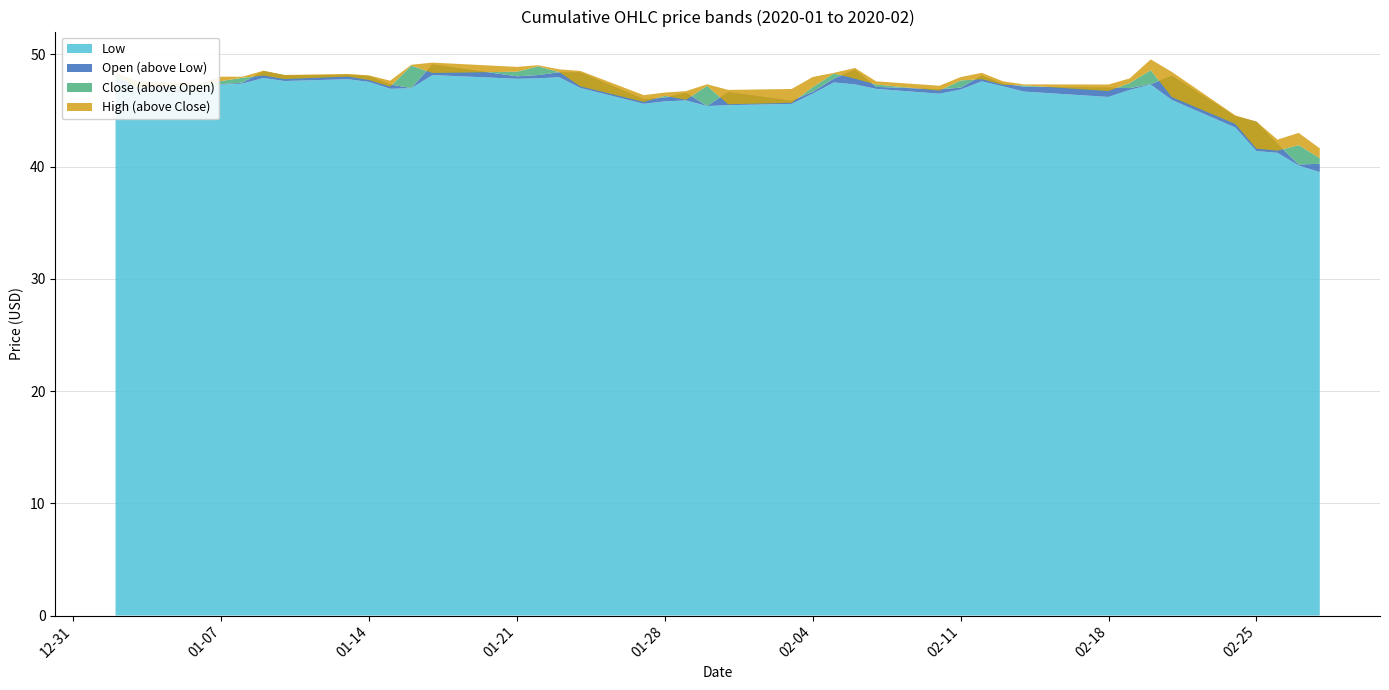

Reading left to right, what are all the values shown in this chart?

Close: 48.2	47.0	47.3	47.6	47.9	48.1	47.8	48.0	47.7	47.1	49.0	48.3	48.5	48.9	48.4	47.2	45.8	46.3	46.0	47.2	45.5	45.7	47.1	48.3	47.8	47.3	46.8	47.7	47.8	47.3	47.2	46.7	47.4	48.6	46.2	43.8	41.6	41.4	41.9	40.8
High: 48.4	47.6	47.4	48.0	48.0	48.5	48.2	48.2	48.1	47.7	49.1	49.3	48.9	49.0	48.7	48.5	46.4	46.6	46.7	47.3	46.8	46.9	48.0	48.3	48.8	47.6	47.2	48.0	48.3	47.6	47.3	47.3	47.8	49.5	48.4	44.6	44.0	42.4	43.0	41.6
Low: 47.5	46.9	46.6	47.3	47.4	47.9	47.6	47.8	47.5	46.9	47.0	48.2	47.8	47.9	48.0	47.0	45.6	45.8	45.9	45.4	45.5	45.6	46.5	47.5	47.3	46.9	46.5	46.9	47.6	47.2	46.7	46.2	46.8	47.3	45.9	43.5	41.4	41.2	40.1	39.5
Open: 47.8	47.4	46.7	47.3	47.5	48.5	48.1	48.2	48.1	47.3	47.0	49.1	48.0	48.2	48.4	48.4	46.0	46.1	46.6	45.4	46.6	45.9	46.7	47.8	48.6	47.1	46.9	47.0	48.1	47.4	47.1	47.0	47.0	47.3	48.1	44.5	44.0	42.0	40.2	40.2